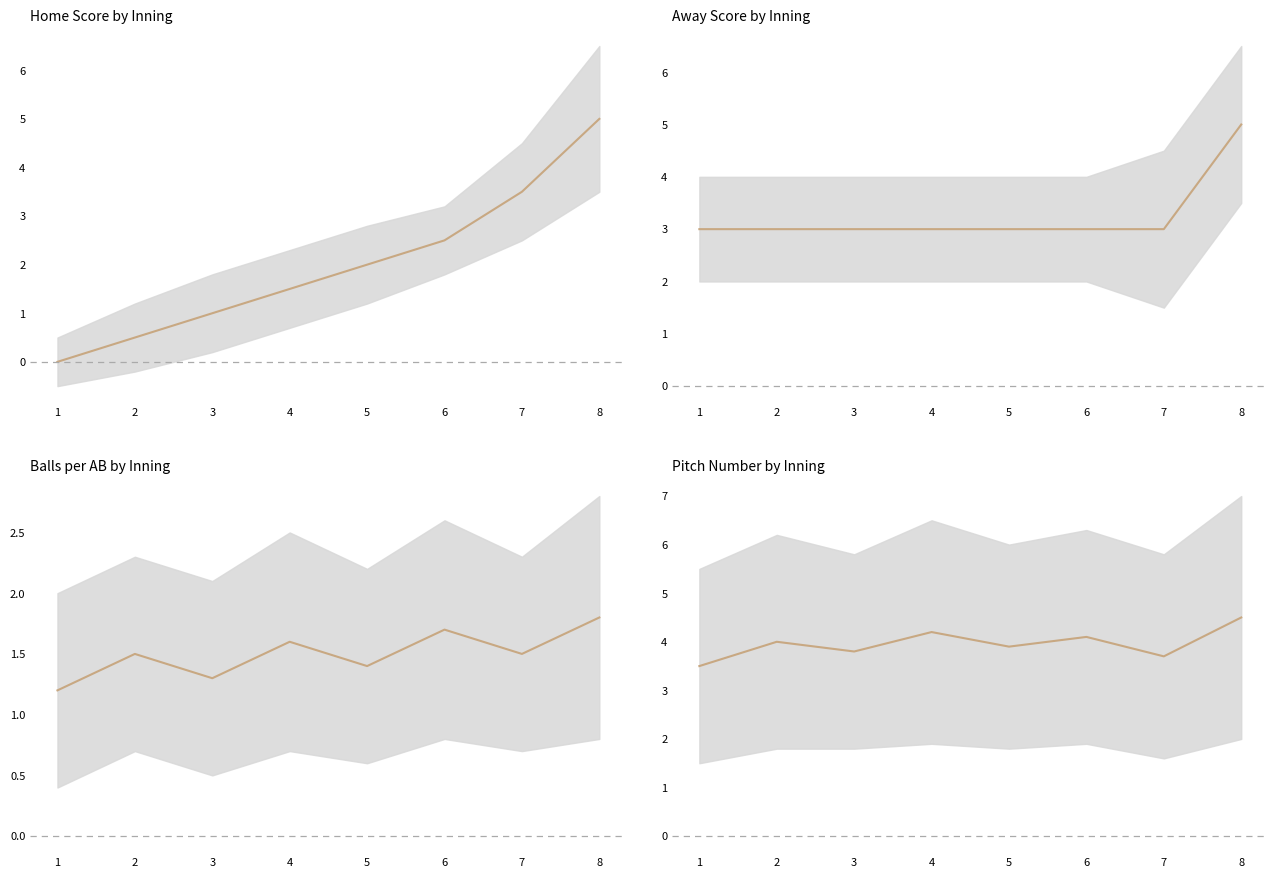

What value does the away_score series have at 1?

3.0